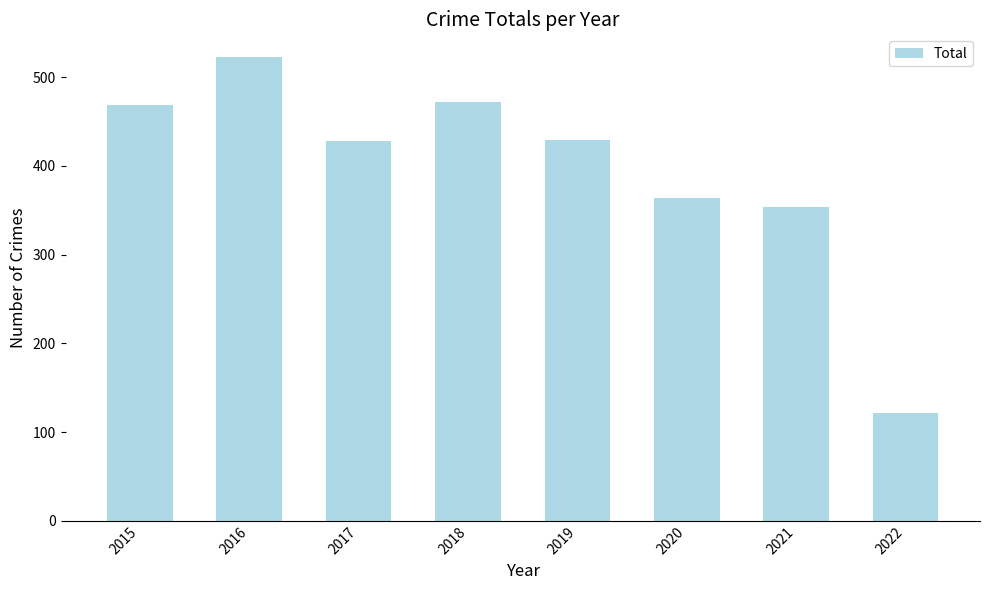

How many data points does each series have?

8